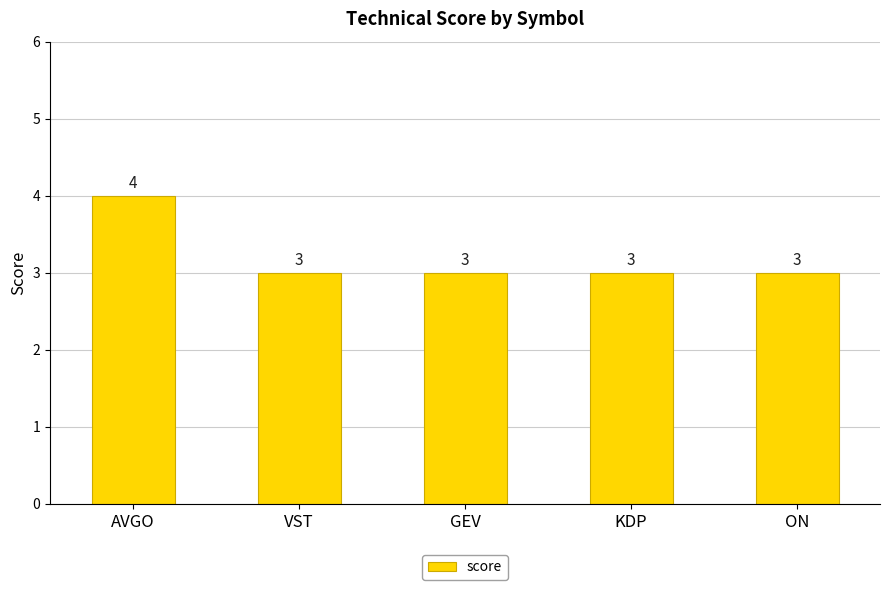

What is the label of the 4th bar from the right?

VST